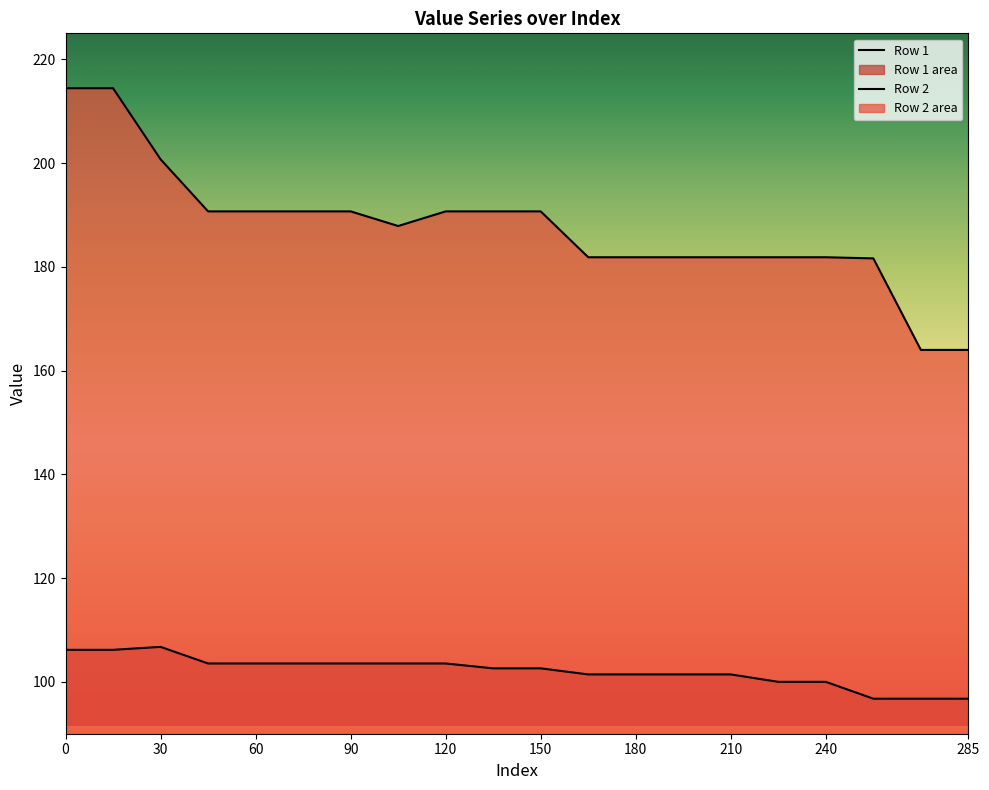

True or false: Row 1 has more than 0 interior local peaks.

True